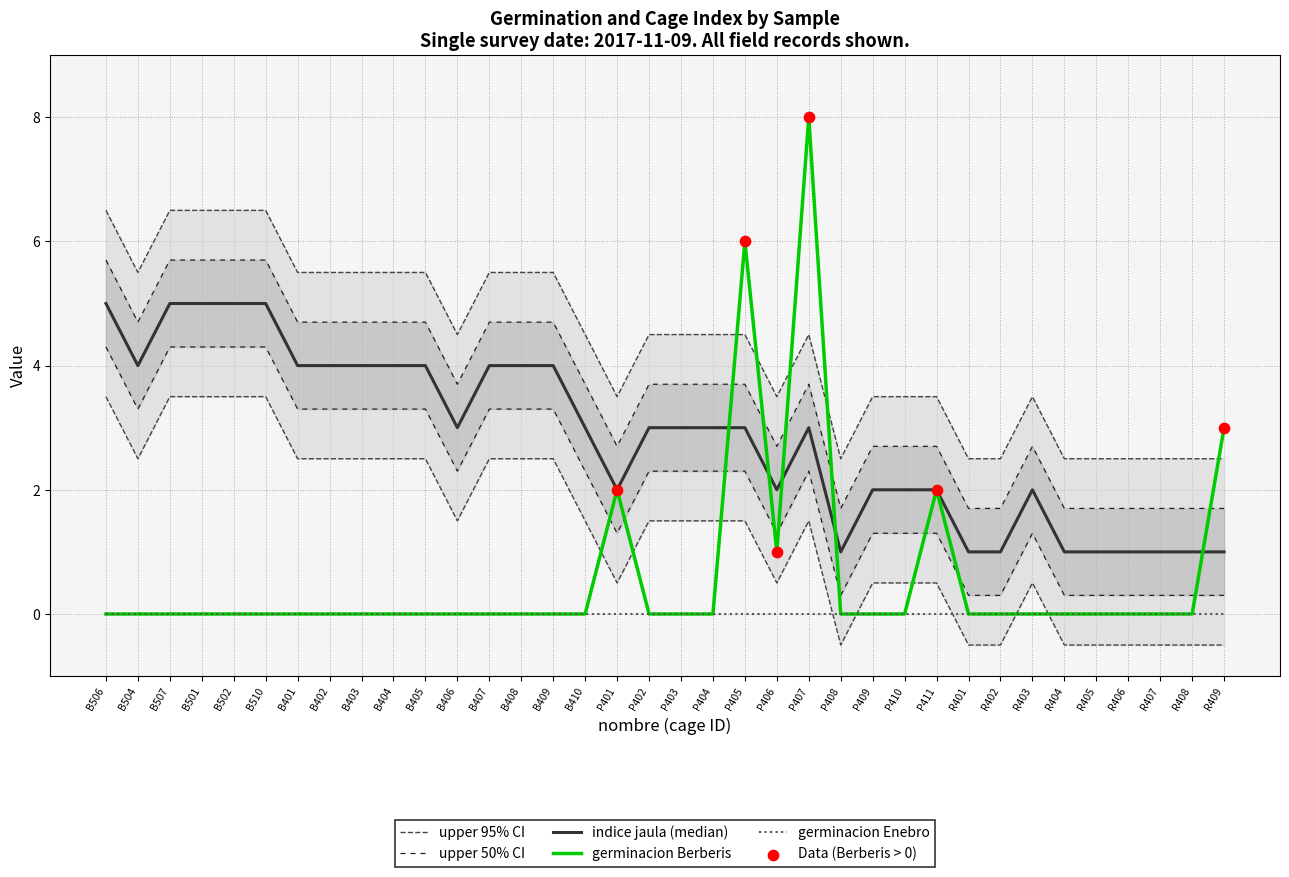

Is the value of germinacion Berberis at B501 greater than the value of indice jaula at P405?

No